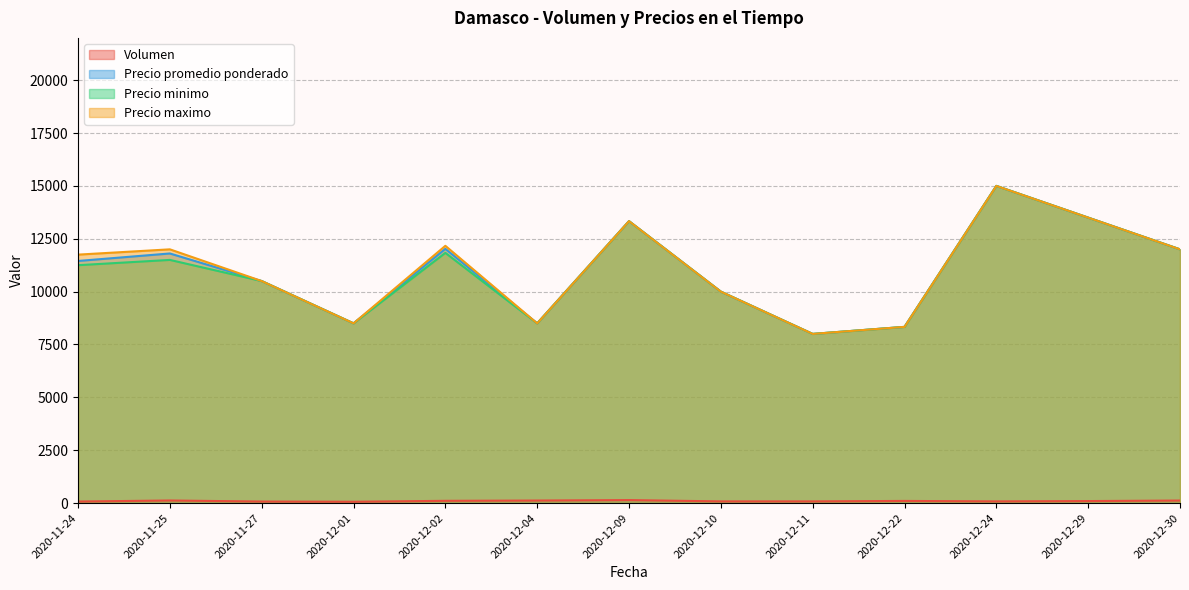

Is the value of Precio maximo at 2020-11-24 greater than the value of Precio promedio ponderado at 2020-12-01?

Yes